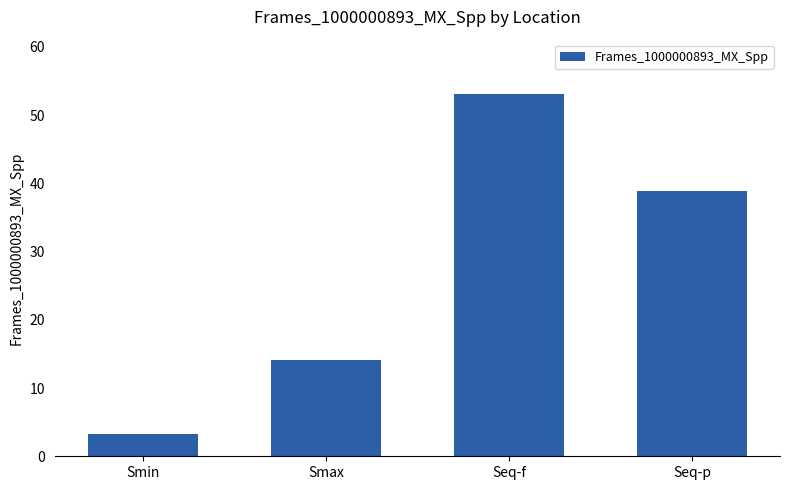

What is the average value?

27.3